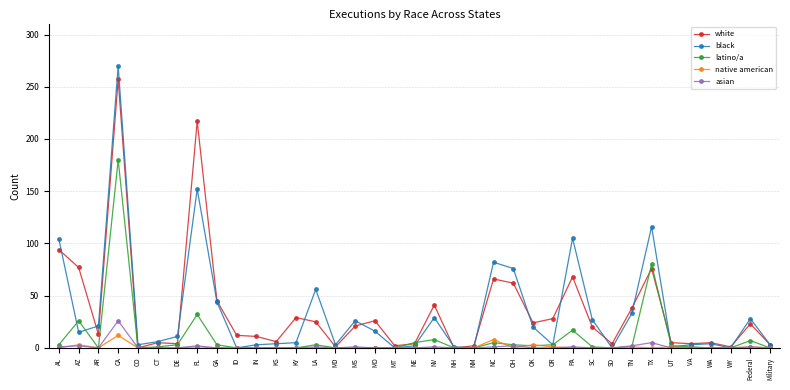

What is the difference between the maximum and minimum values in the white series?

257